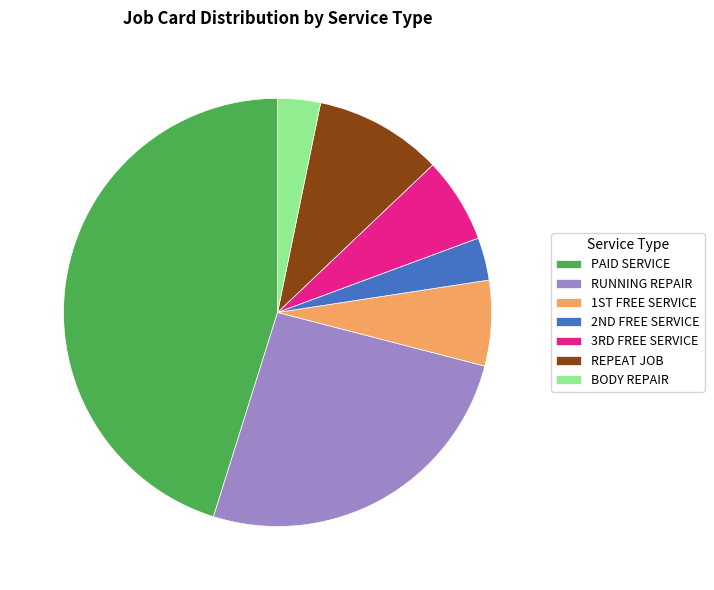

Which slice is the largest?

PAID SERVICE